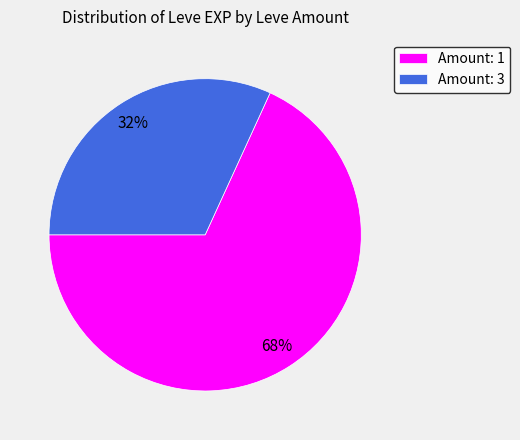

Rank the categories by value from highest to lowest.

Amount: 1, Amount: 3